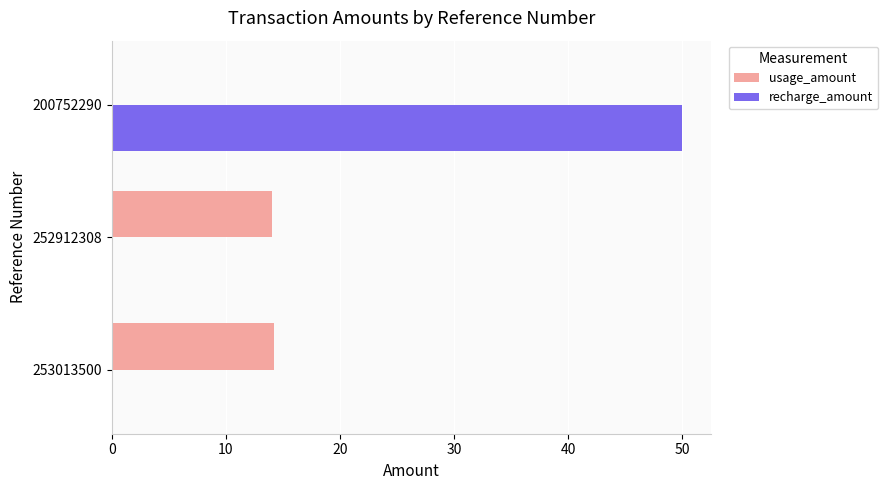

How many series are shown in this chart?

2